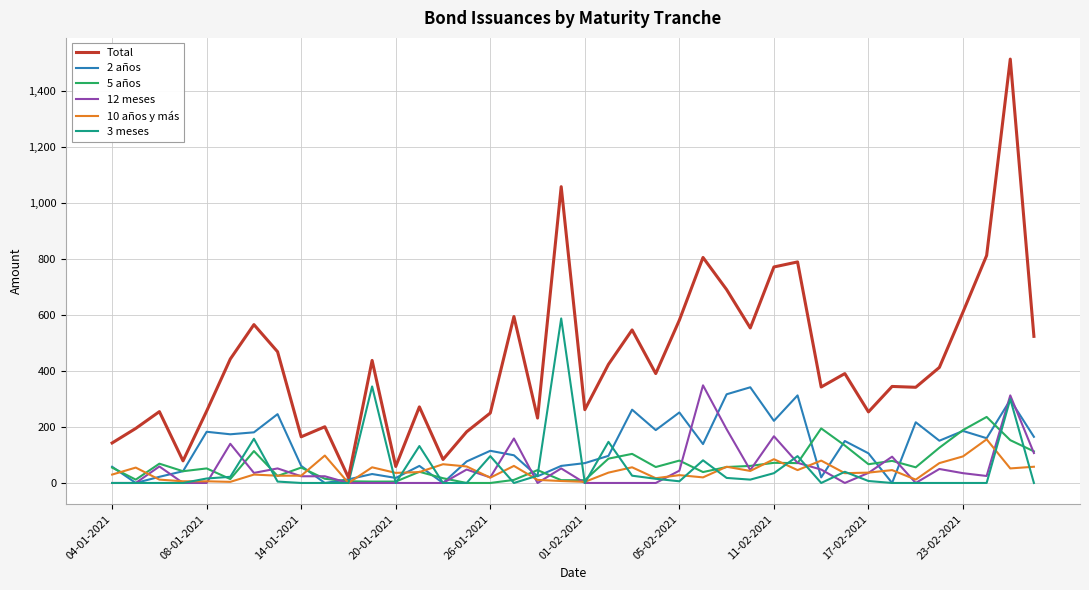

What is the maximum value shown in the chart?

1515